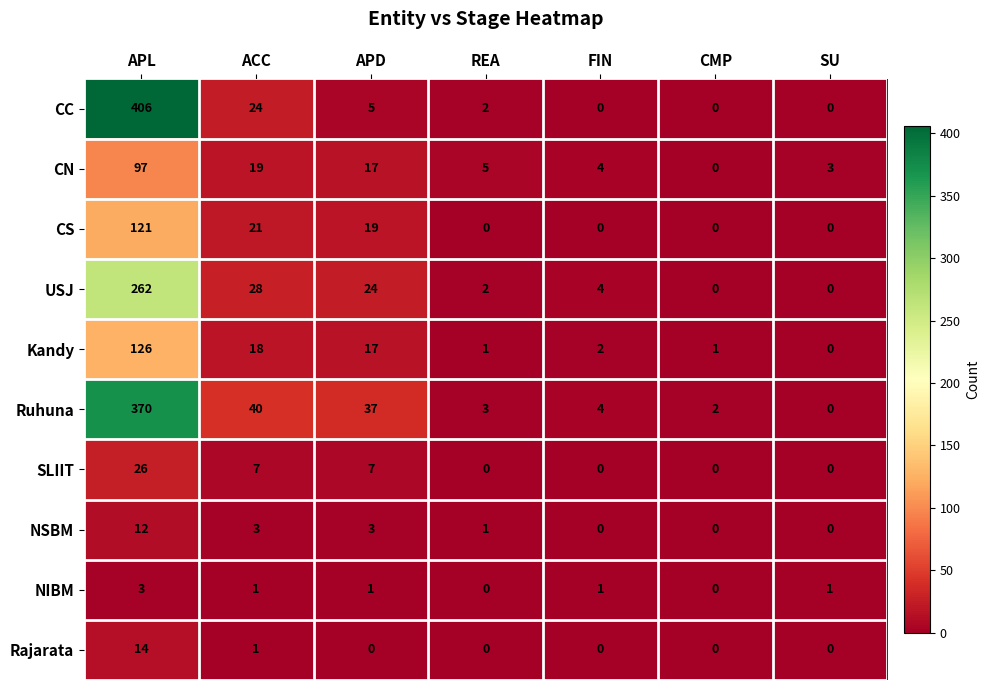

What is the sum of all Rajarata values?

15